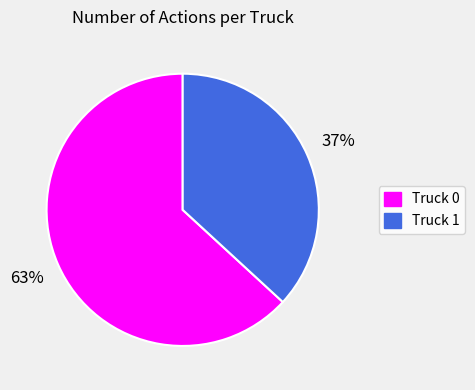

What is the smallest slice in the pie chart?

Truck 1